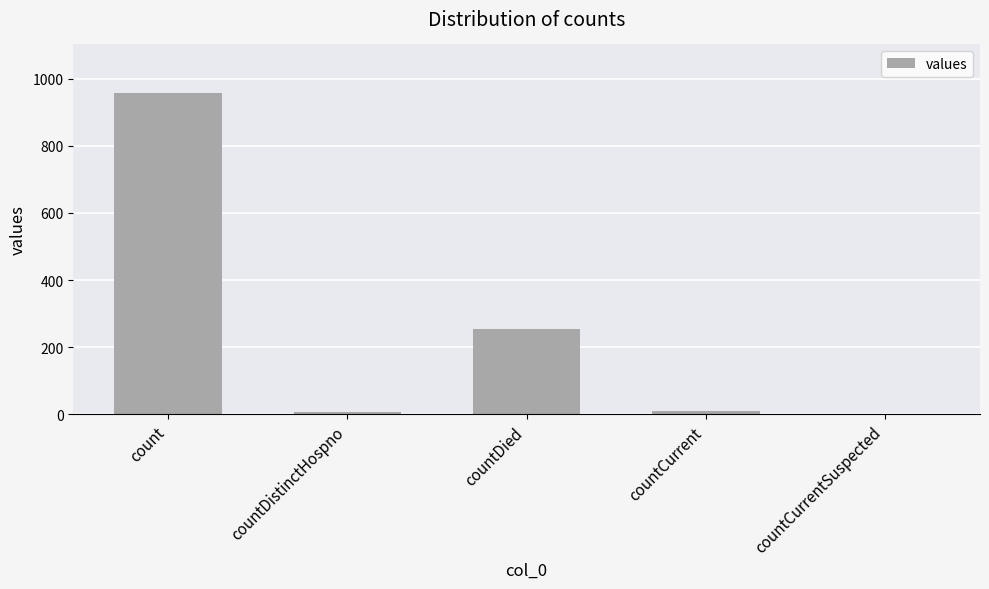

How many data points does each series have?

5